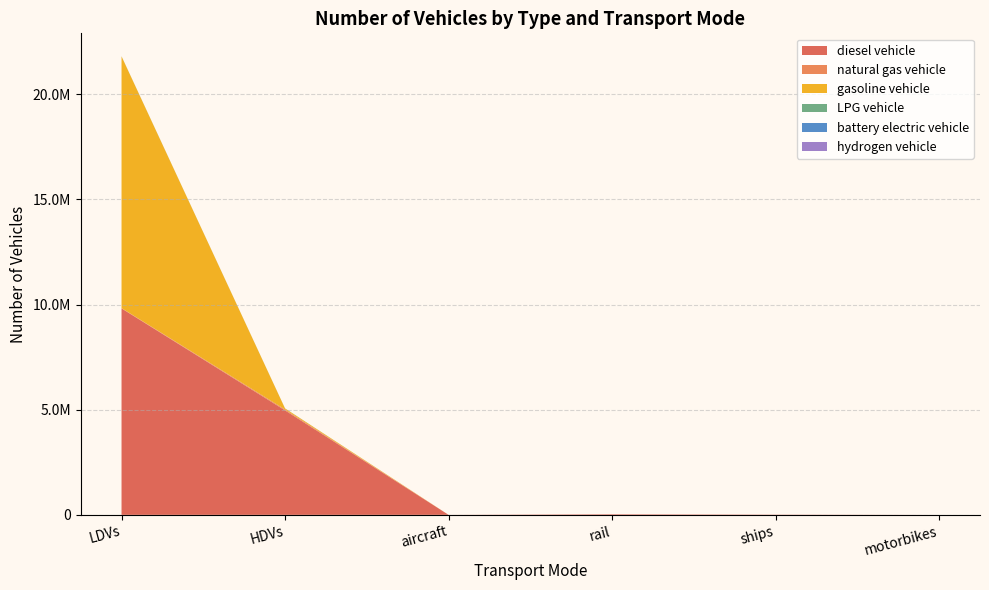

Reading right to left, list all the values displayed in this chart.

diesel vehicle: motorbikes=0.0	ships=10110.0	rail=26052.4	aircraft=895.5	HDVs=4968137.0	LDVs=9818361.3
natural gas vehicle: motorbikes=0.0	ships=0.0	rail=0.0	aircraft=0.0	HDVs=43170.0	LDVs=14866.6
gasoline vehicle: motorbikes=0.0	ships=0.0	rail=0.0	aircraft=0.0	HDVs=49465.0	LDVs=11972117.5
LPG vehicle: motorbikes=0.0	ships=0.0	rail=0.0	aircraft=0.0	HDVs=4008.0	LDVs=5402.9
battery electric vehicle: motorbikes=0.0	ships=0.0	rail=0.0	aircraft=0.0	HDVs=0.0	LDVs=84.0
hydrogen vehicle: motorbikes=0.0	ships=0.0	rail=0.0	aircraft=0.0	HDVs=114.0	LDVs=0.0